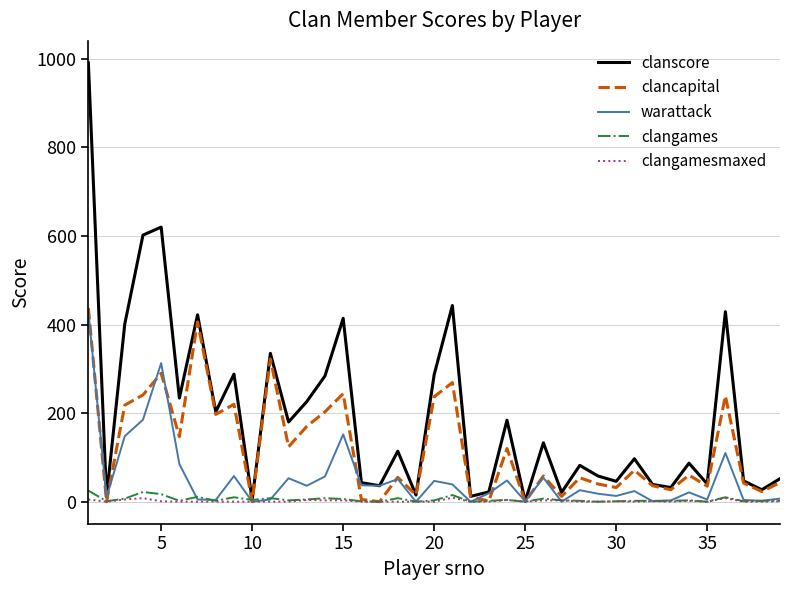

Which series has the largest range (max minus min)?

clanscore